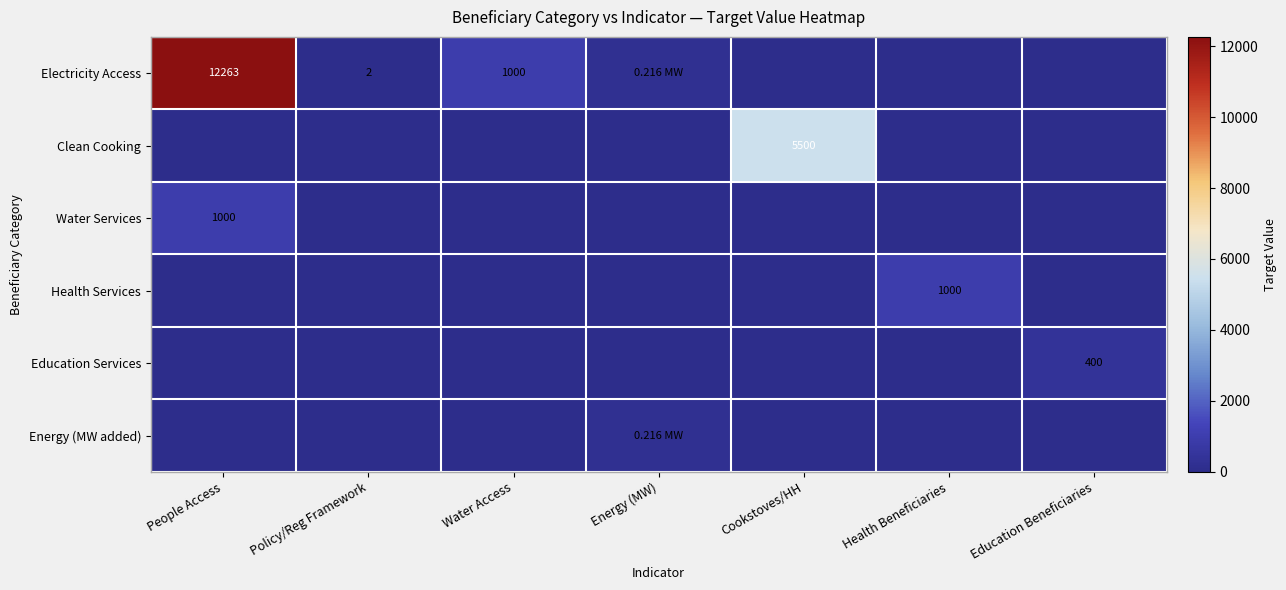

List the series in order of their peak value, lowest first.

Energy (MW added), Education Services, Water Services, Health Services, Clean Cooking, Electricity Access